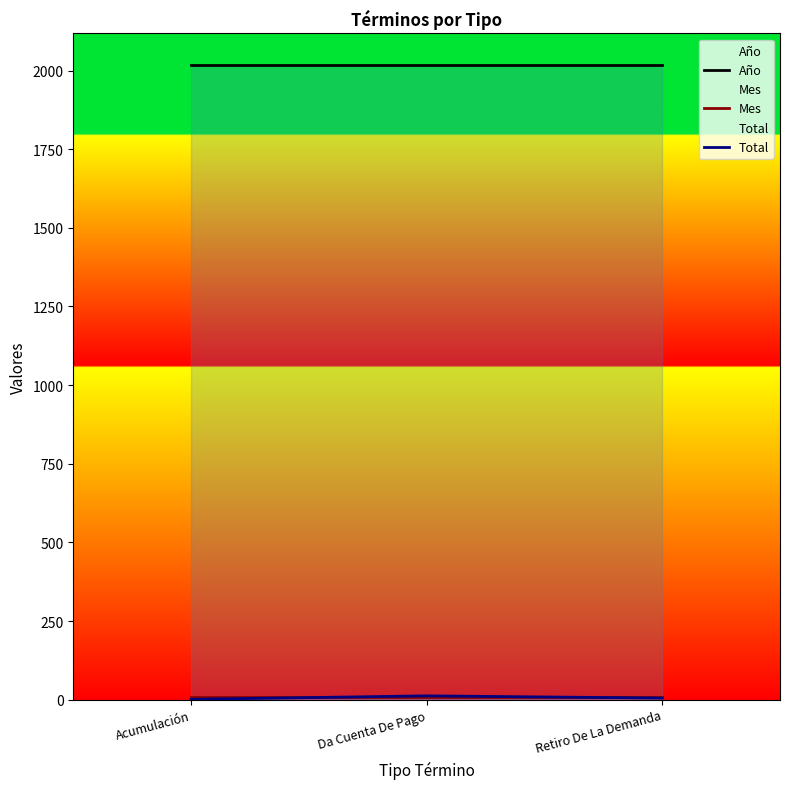

Reading left to right, what are all the values shown in this chart?

Año: Acumulación=2018	Da Cuenta De Pago=2018	Retiro De La Demanda=2018
Mes: Acumulación=7	Da Cuenta De Pago=7	Retiro De La Demanda=7
Total: Acumulación=1	Da Cuenta De Pago=12	Retiro De La Demanda=5